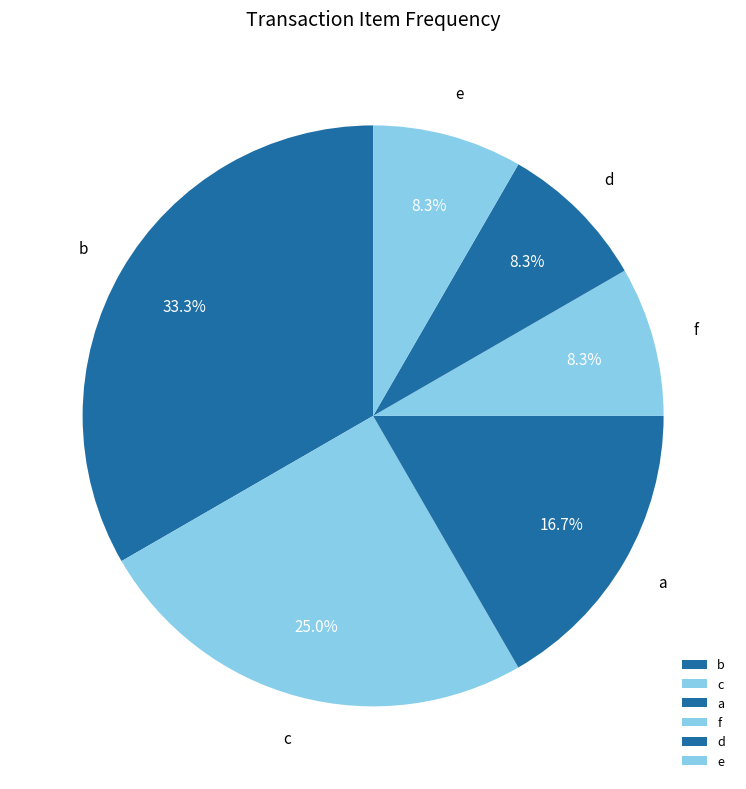

Does a account for over 50% of the chart?

No